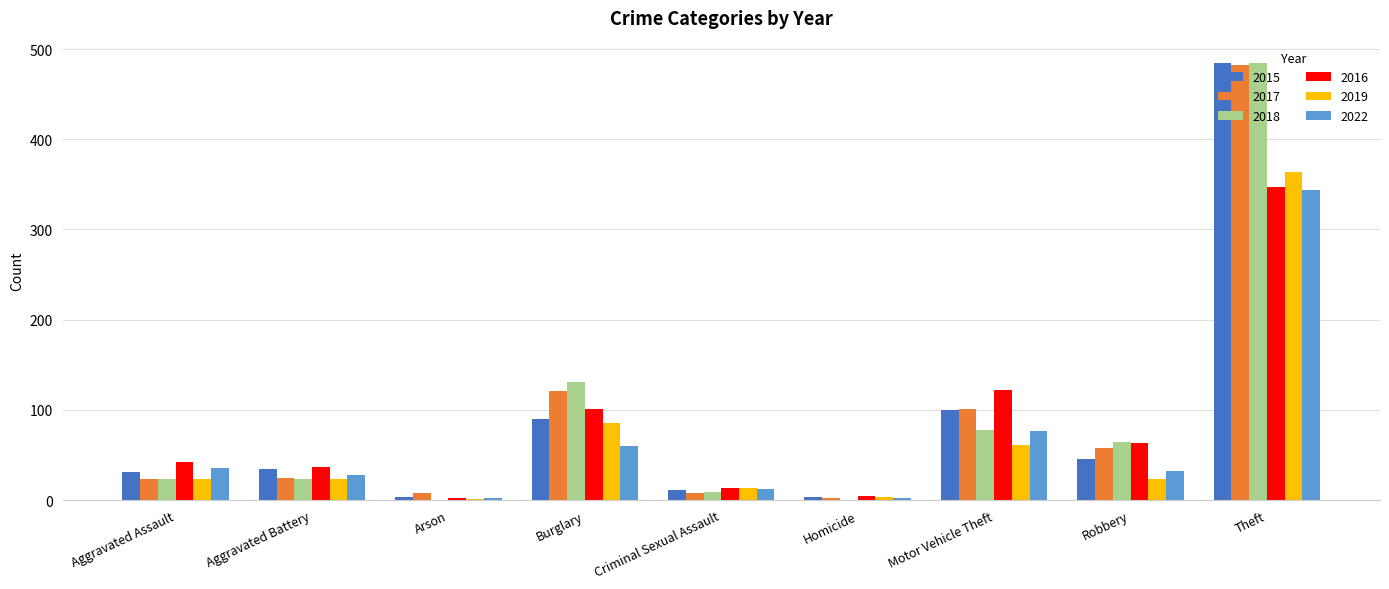

Which series has the widest spread of values?

2018